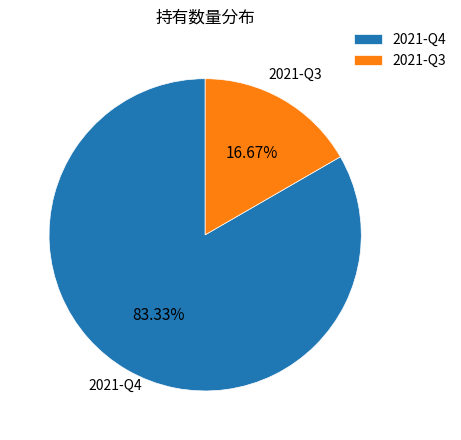

To the nearest percent, what portion does 2021-Q4 represent?

83%